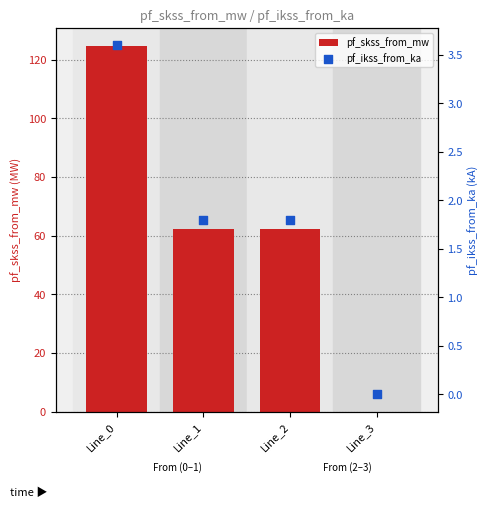

Is the value of pf_ikss_from_ka at Line_3 greater than the value of pf_skss_from_mw at Line_3?

No